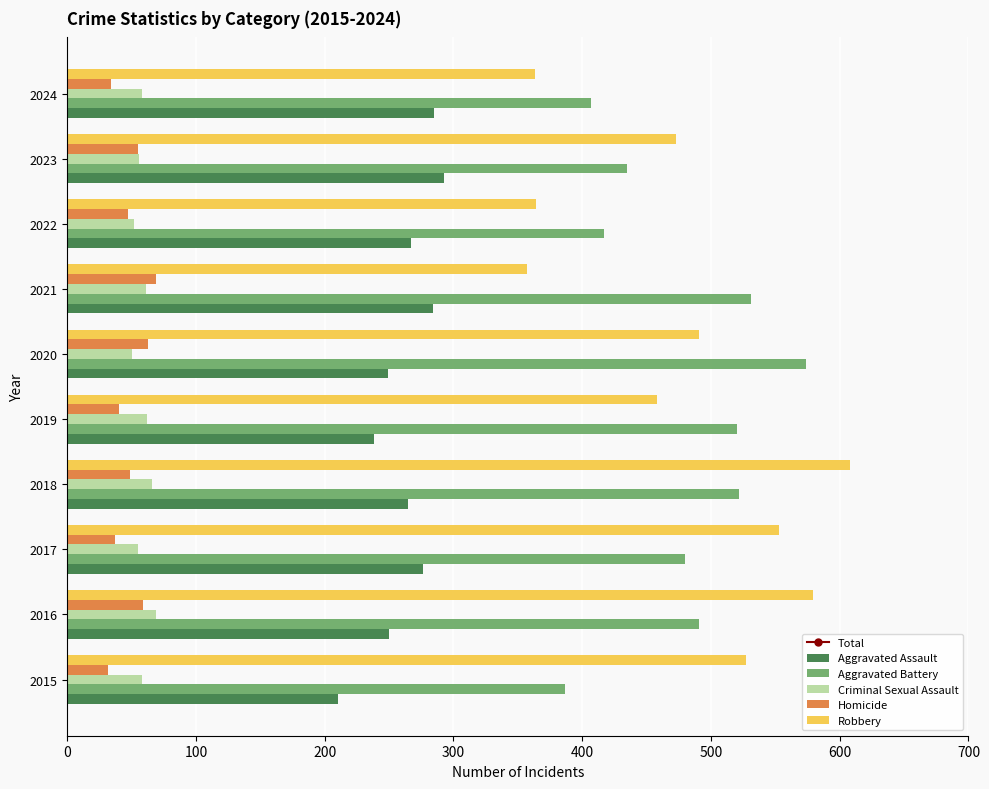

What is the sum of all Criminal Sexual Assault values?

587